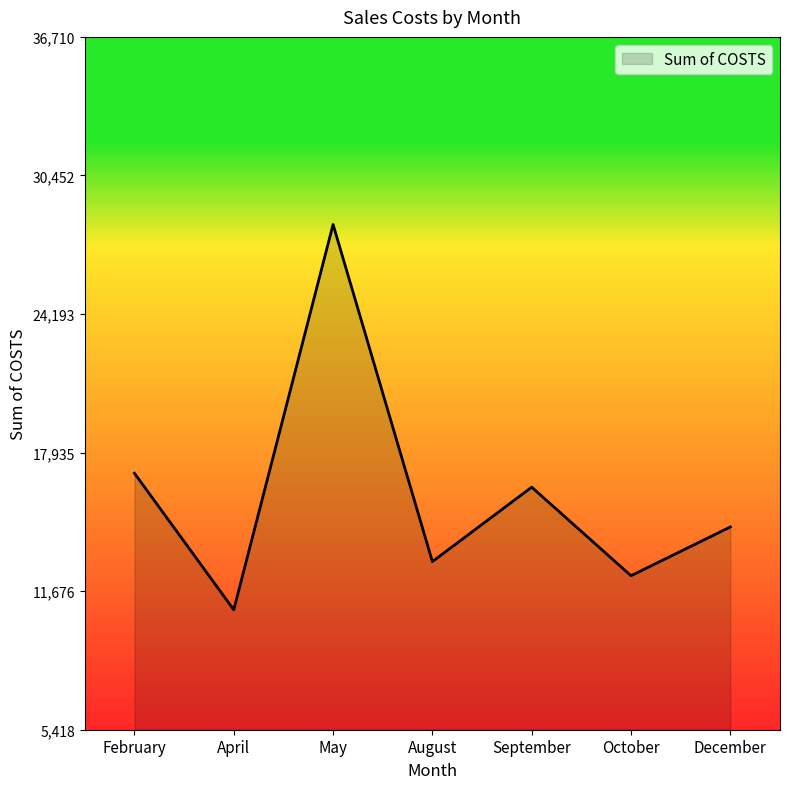

Rank the categories by value from highest to lowest.

May, February, September, December, August, October, April